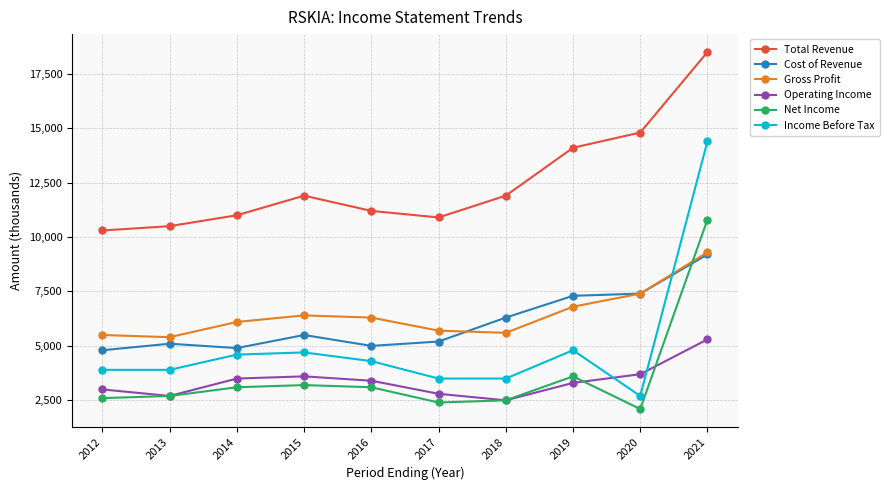

True or false: Net Income has more than 0 points higher than both neighbors.

True